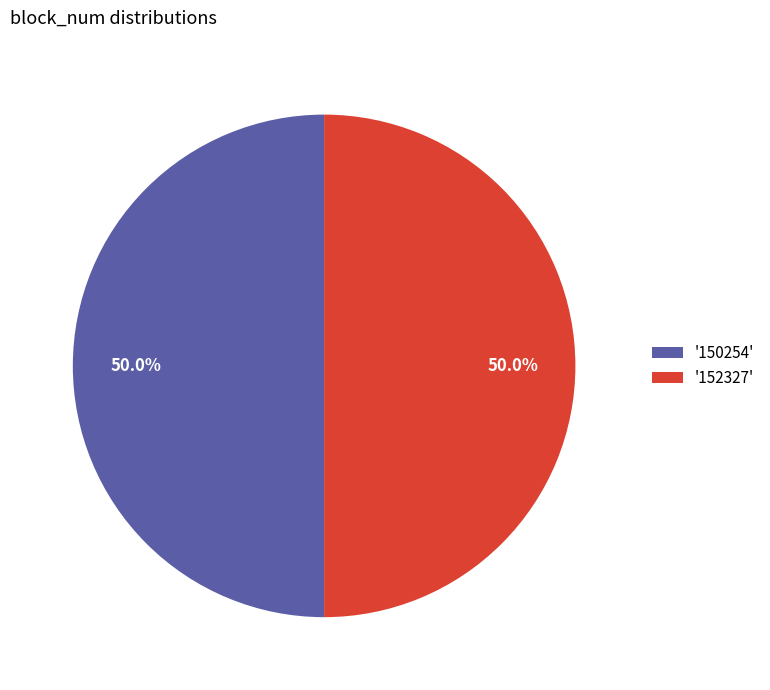

Approximately how many times larger is the value at '150254' compared to '152327'?

1.0